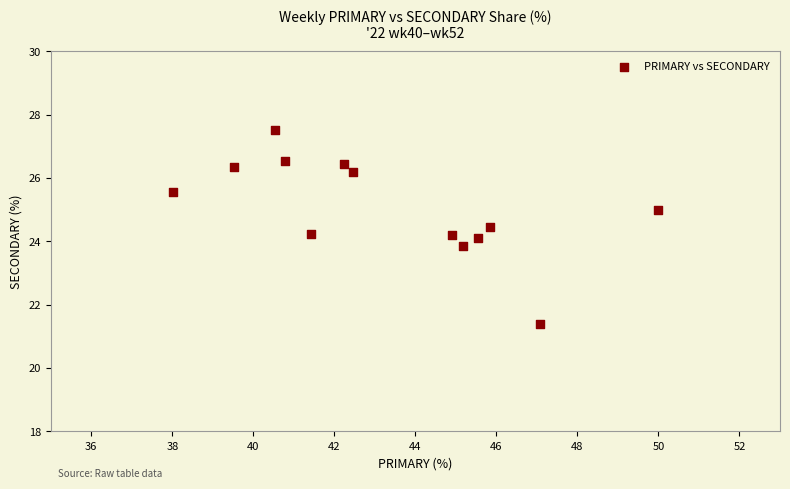

What is the range of Y values (max minus min)?

6.1